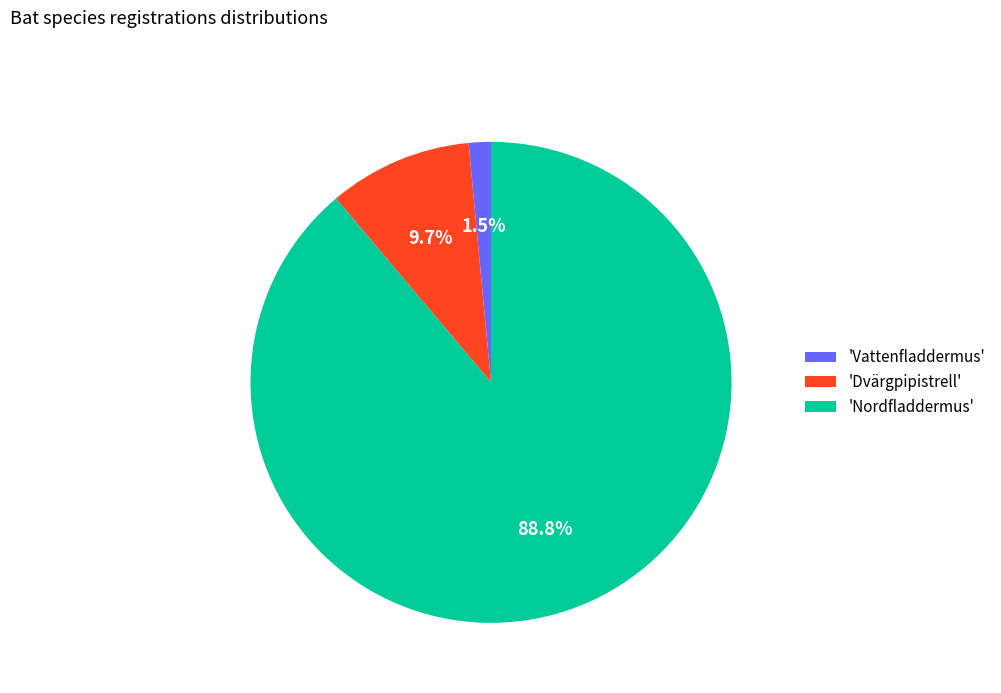

How much of the chart is everything except 'Dvärgpipistrell'?

90.3%